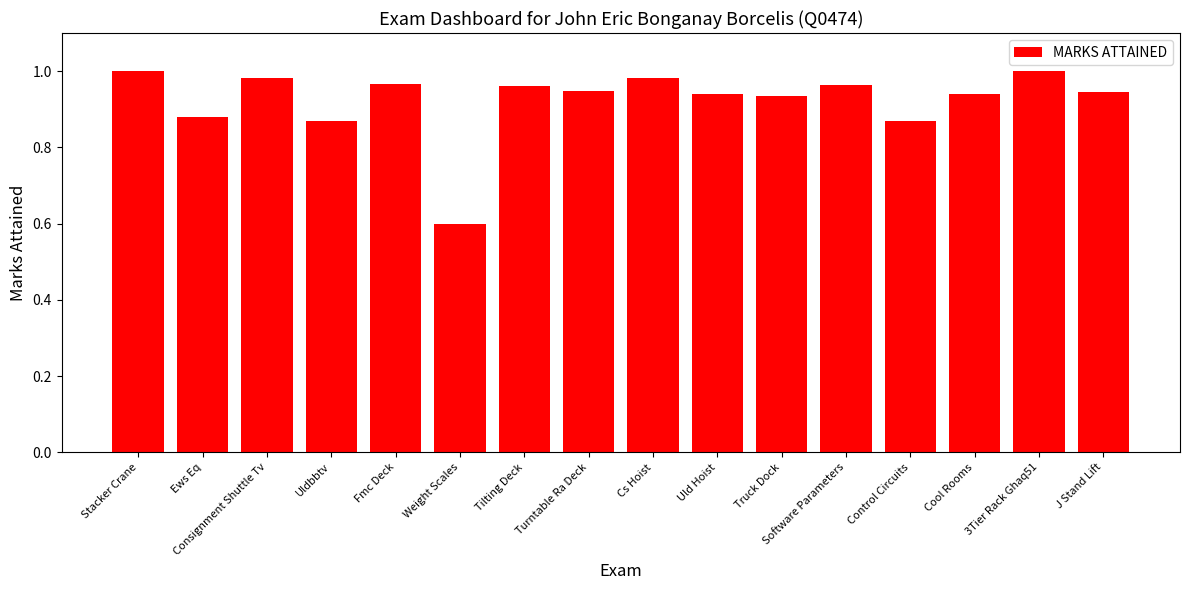

What is the approximate value at Weight Scales?

0.6